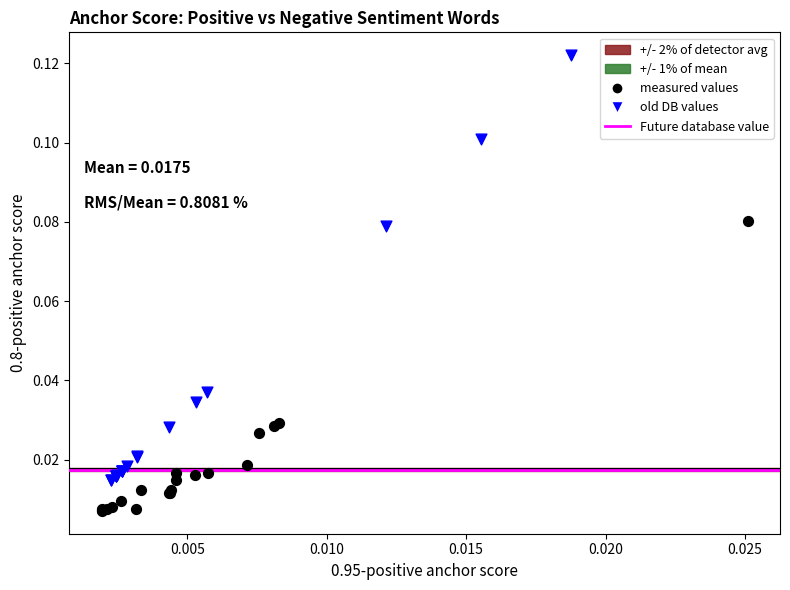

Which series reaches the minimum Y coordinate?

measured values